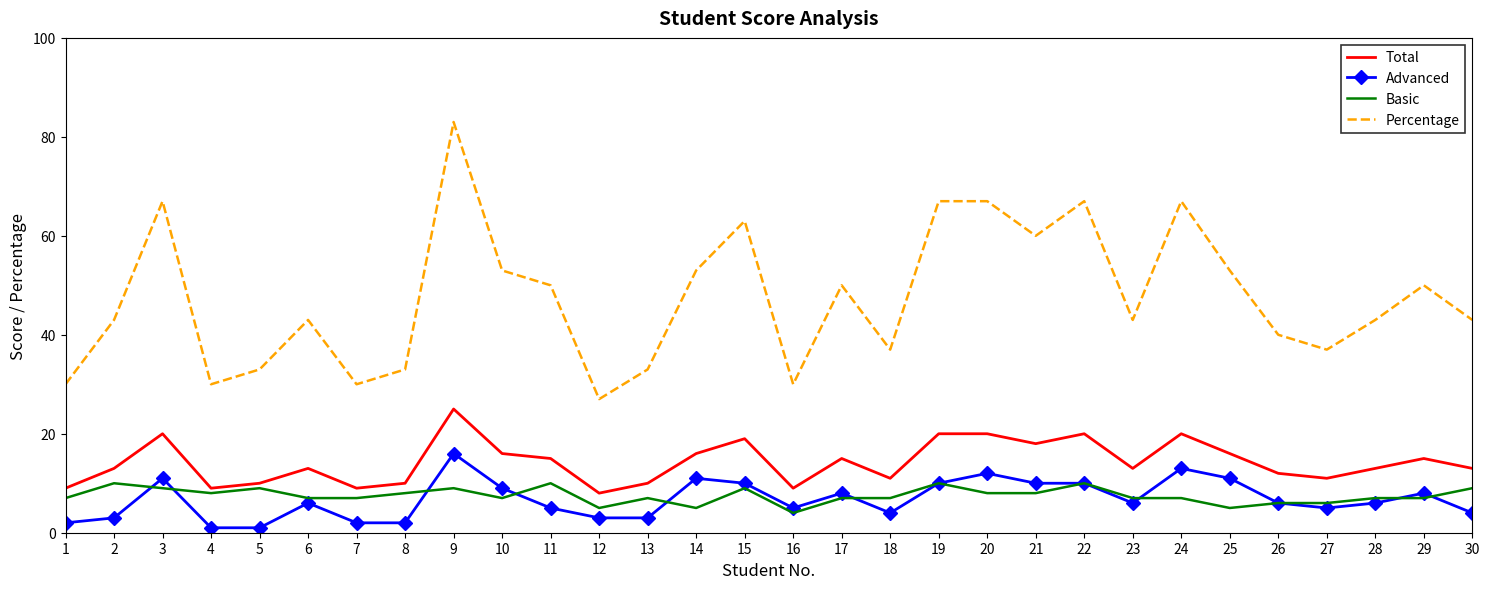

What is the minimum value for Advanced?

1